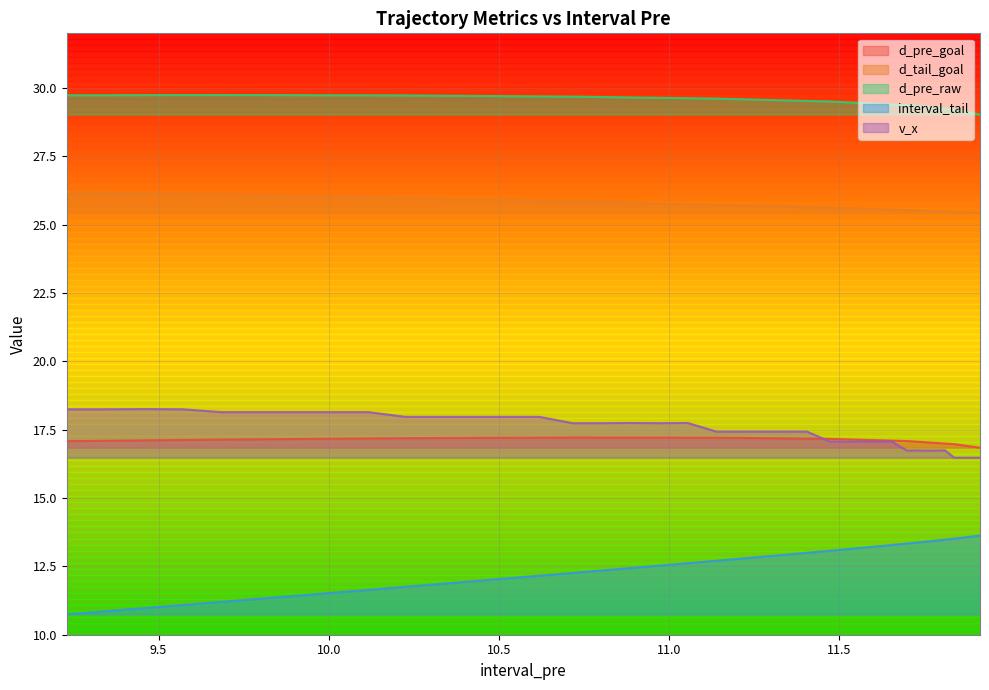

What is the sum of all v_x values?

697.3